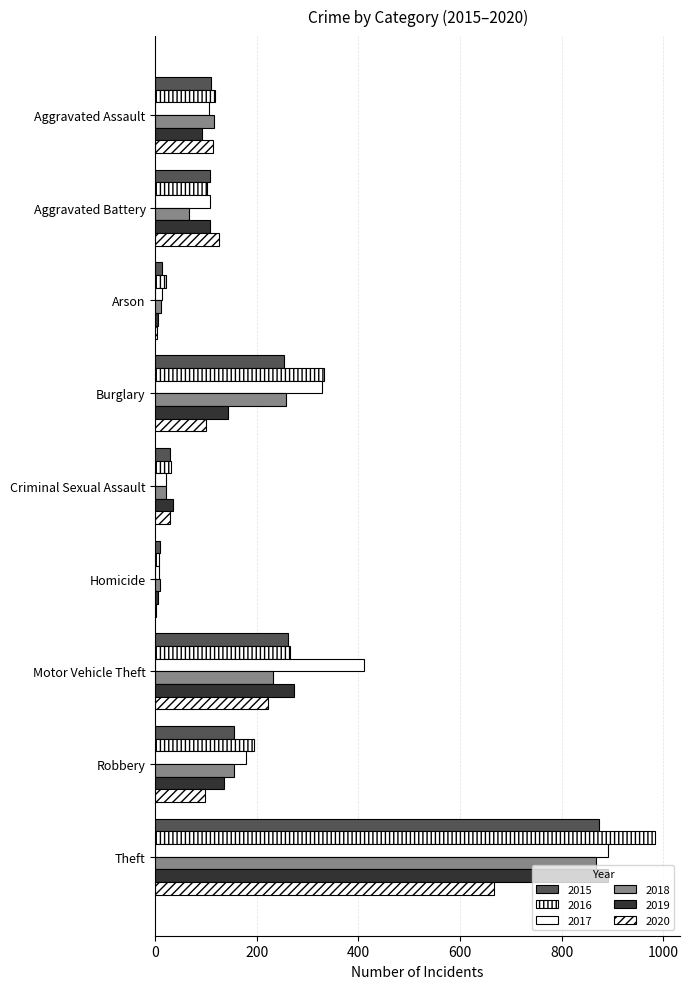

How many distinct data groups are displayed?

6